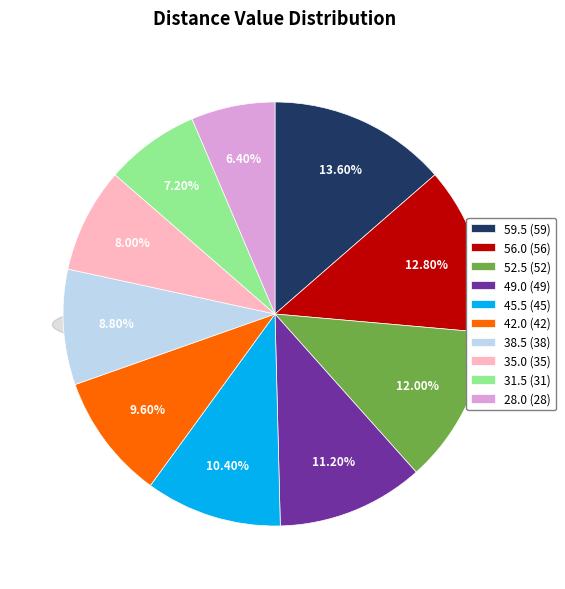

Combined, what portion of the pie is 59.5 and 49.0?

24.8%